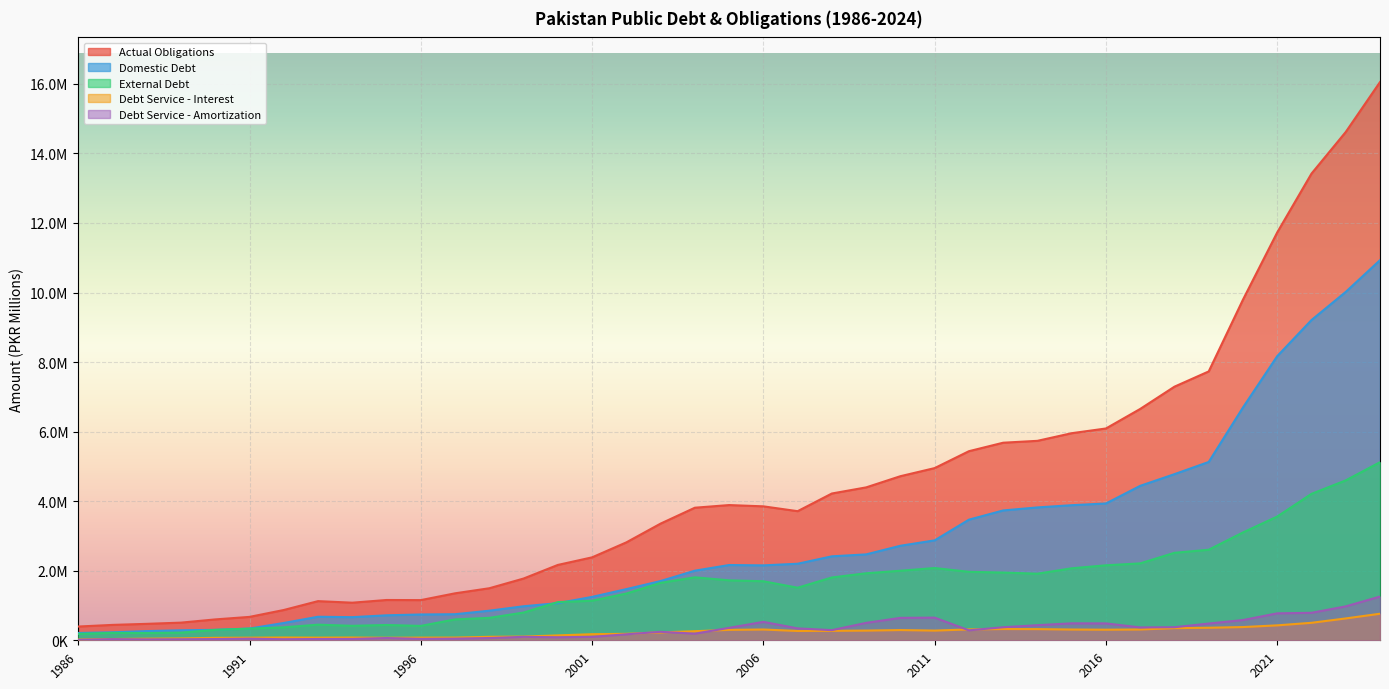

List the labels in order of Actual Obligations value, largest first.

2024, 2023, 2022, 2021, 2020, 2019, 2018, 2017, 2016, 2015, 2014, 2013, 2012, 2011, 2010, 2009, 2008, 2005, 2006, 2004, 2007, 2003, 2002, 2001, 2000, 1999, 1998, 1997, 1995, 1996, 1993, 1994, 1992, 1991, 1990, 1989, 1988, 1987, 1986